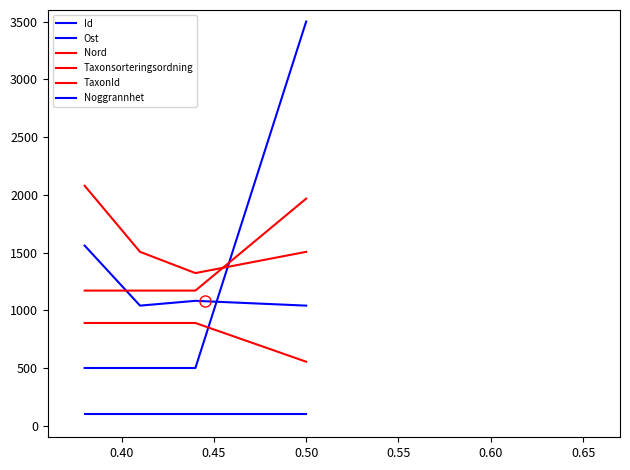

Is this an area chart (filled region under the line)?

No